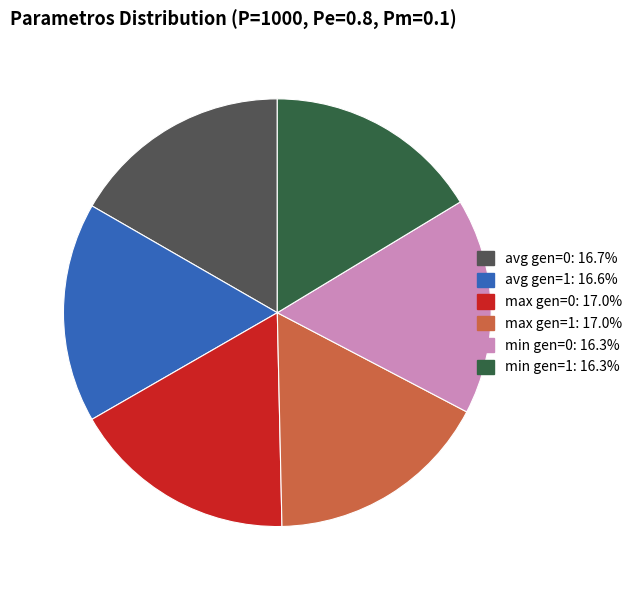

Is there a majority slice in this chart?

No